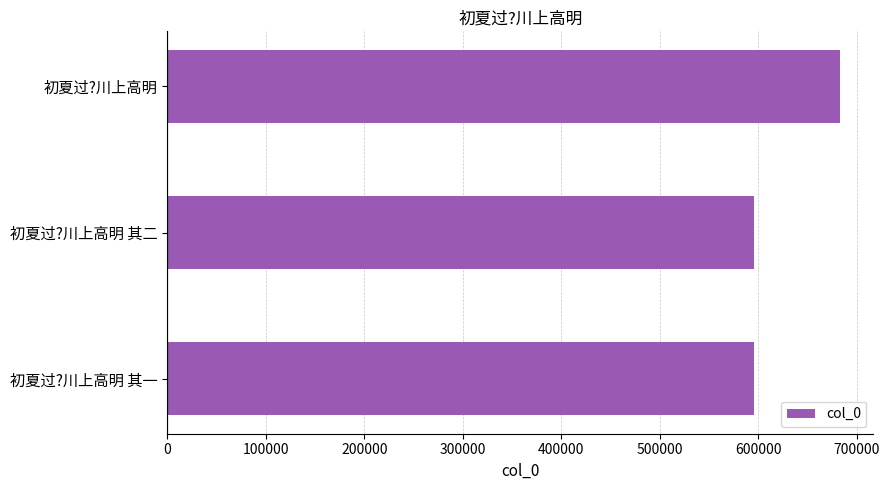

How many series are shown in this chart?

1